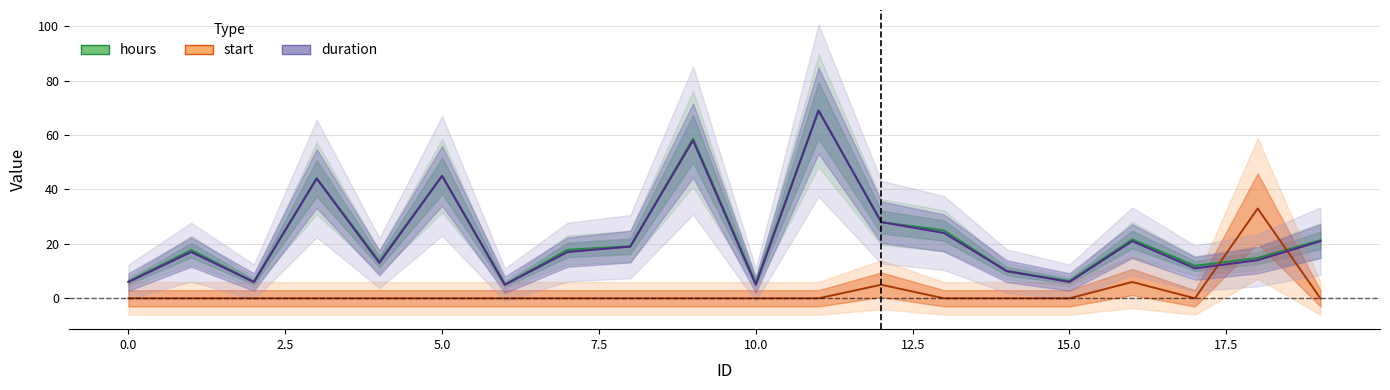

How many interior local peaks does the hours series have?

6